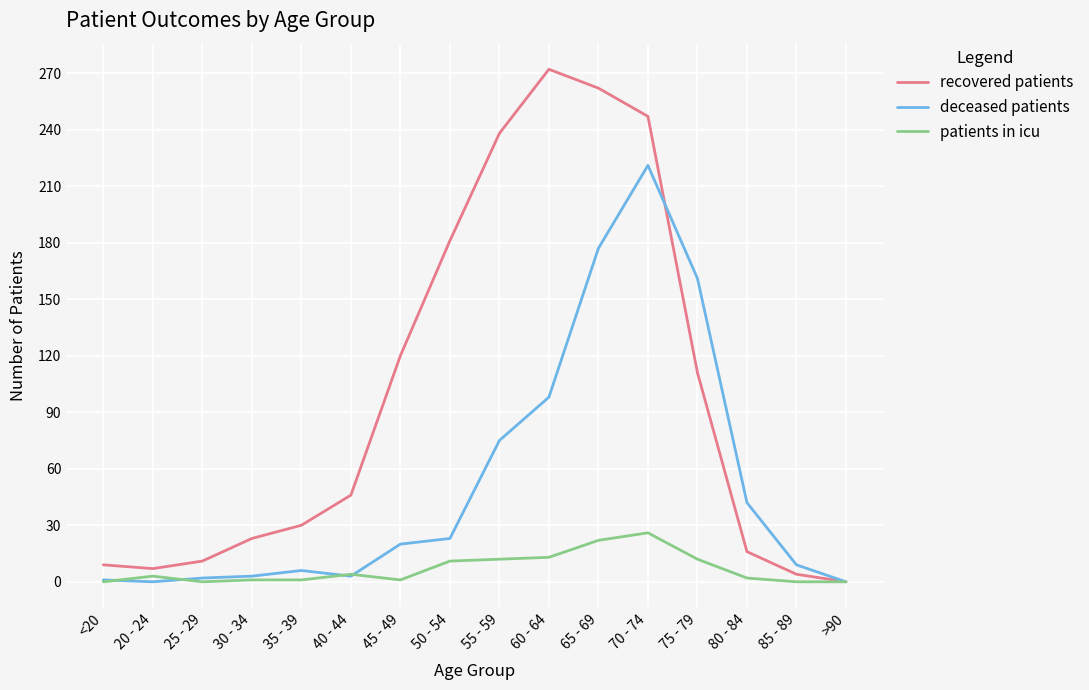

Which series has the largest range (max minus min)?

recovered patients